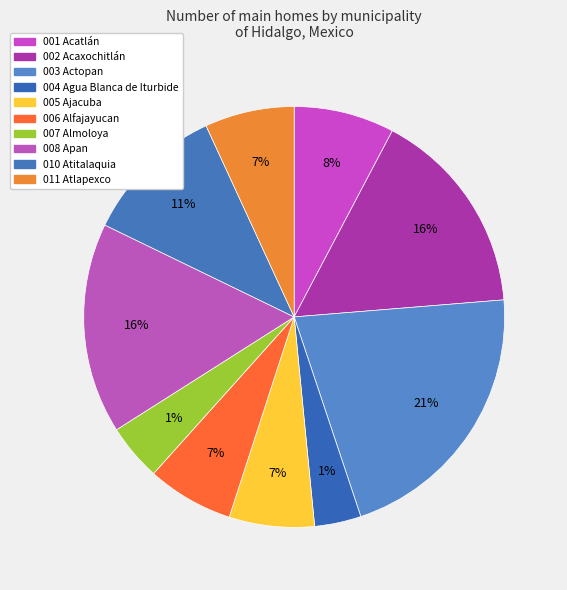

Which slice is the largest?

003 Actopan